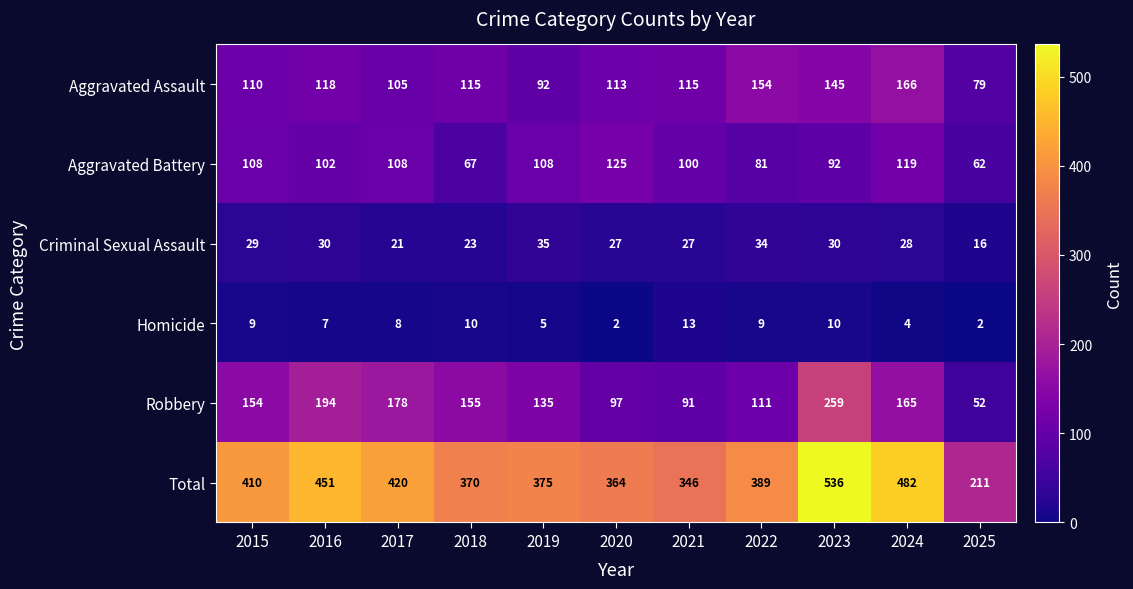

True or false: Homicide has a value of 15 at 2023.

False